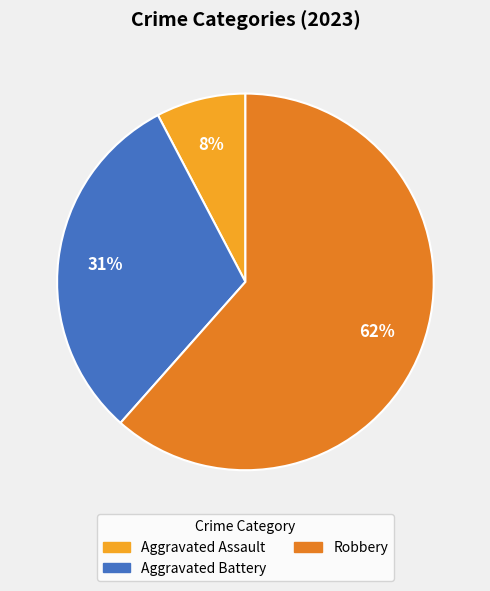

Between Robbery and Aggravated Assault, which is larger?

Robbery